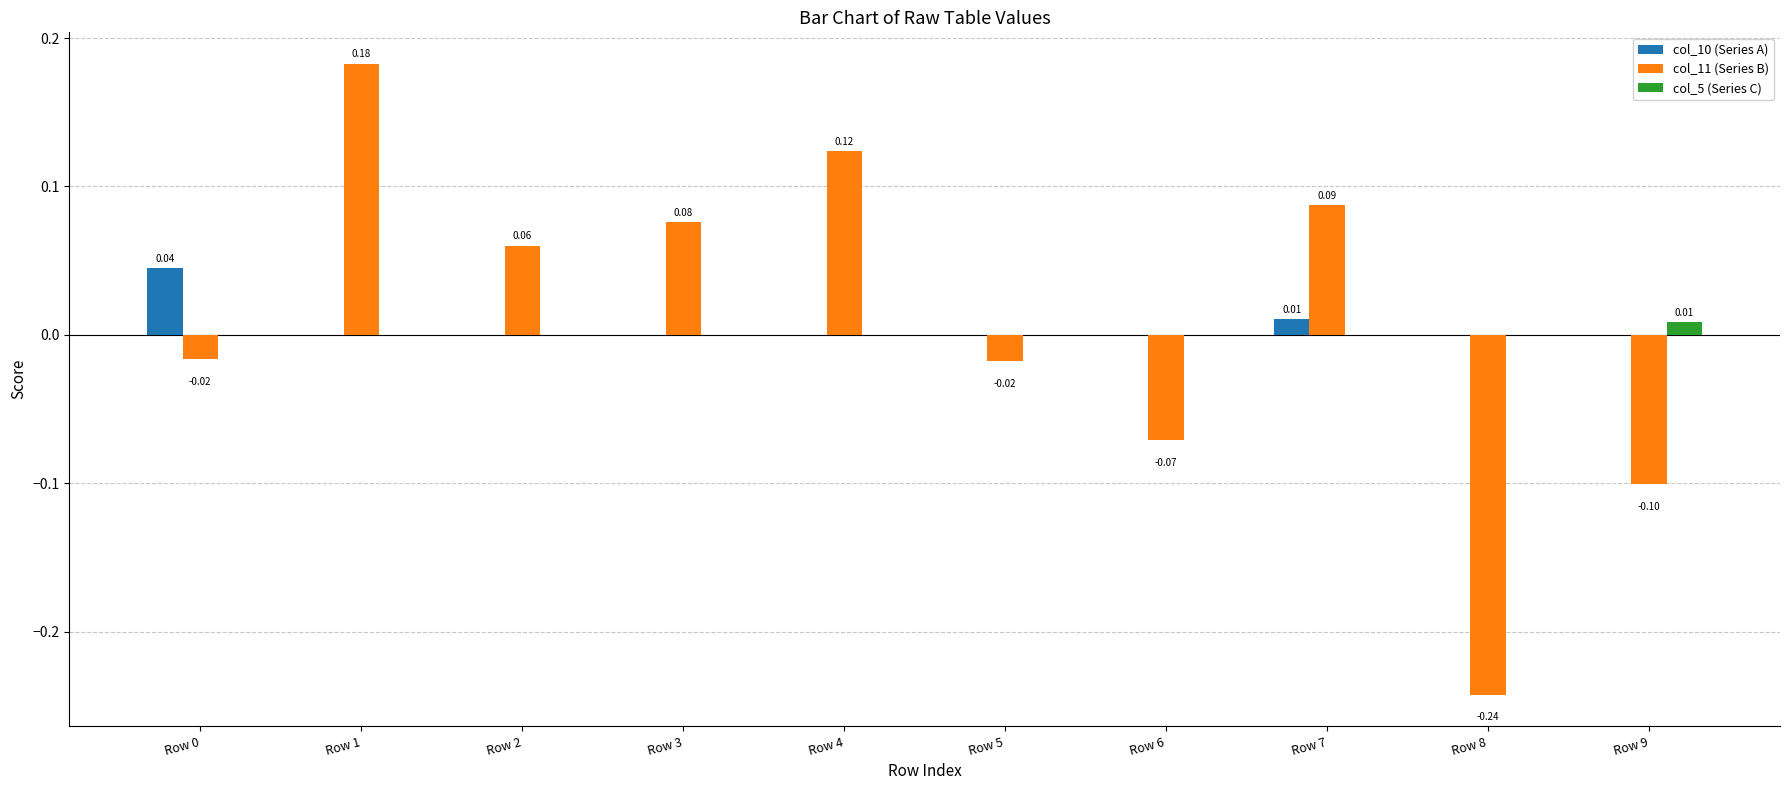

How many series are shown in this chart?

3